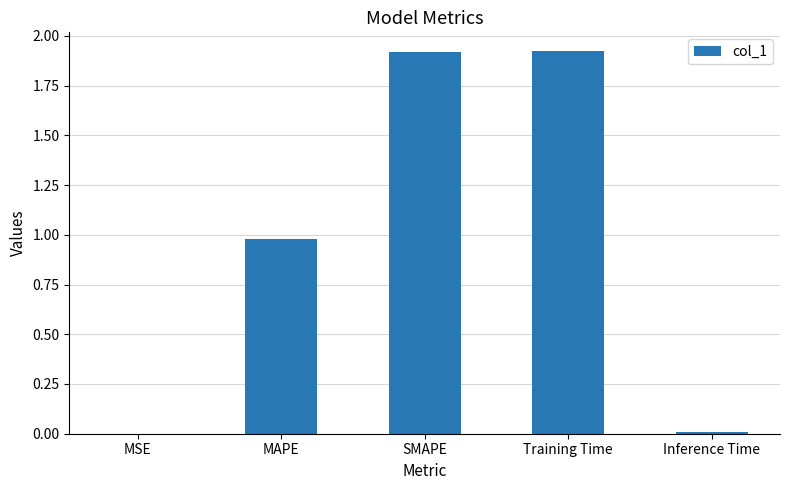

True or false: the data shows 1.9 at SMAPE.

True